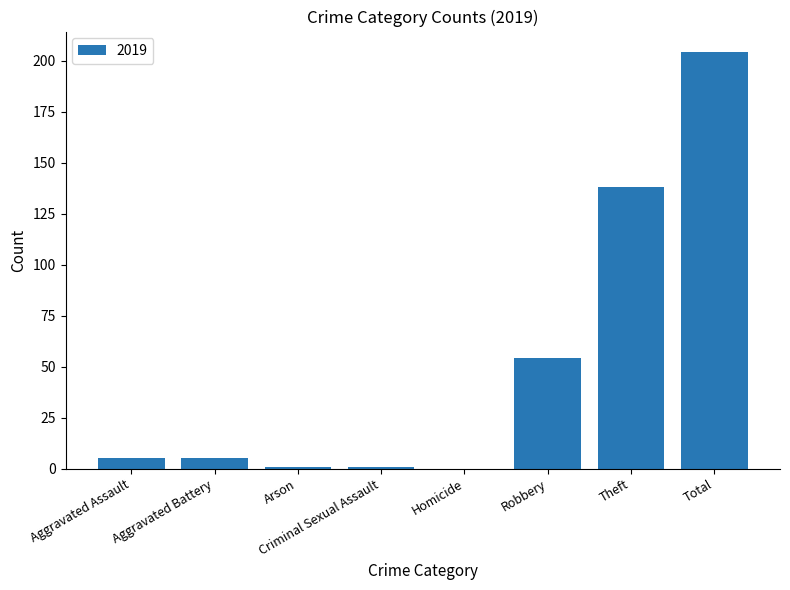

What is the maximum value shown in the chart?

204